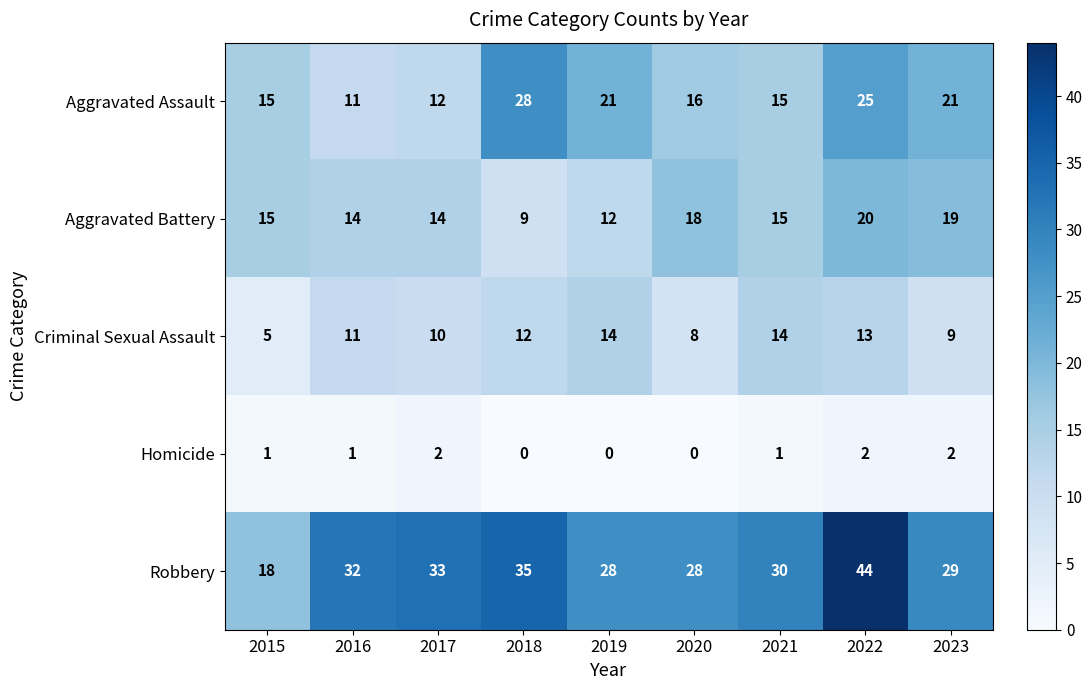

True or false: Aggravated Assault has a value of 21 at 2019.

True